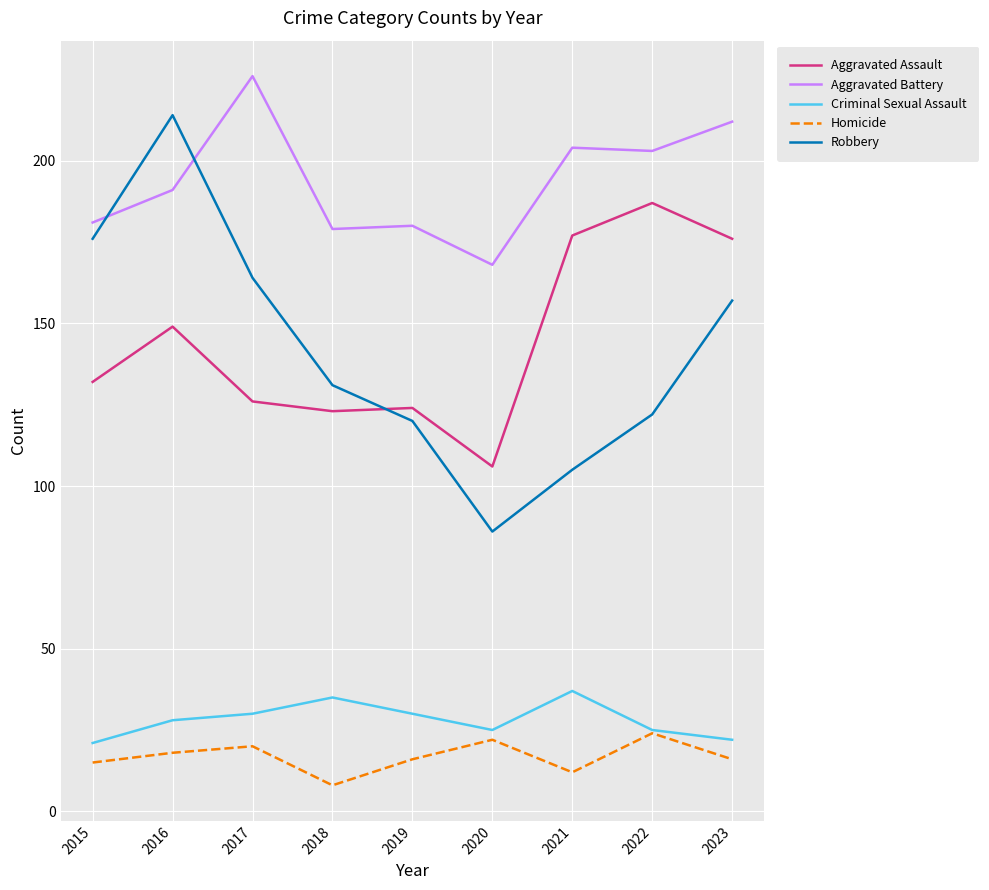

How many interior local peaks does the Robbery series have?

1